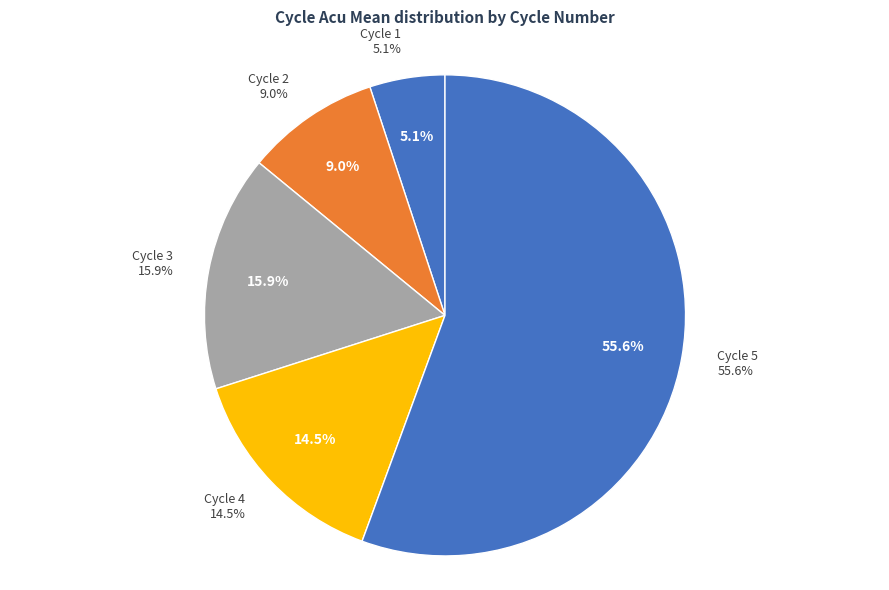

The 1 slice represents 1% of the pie. True or false?

False